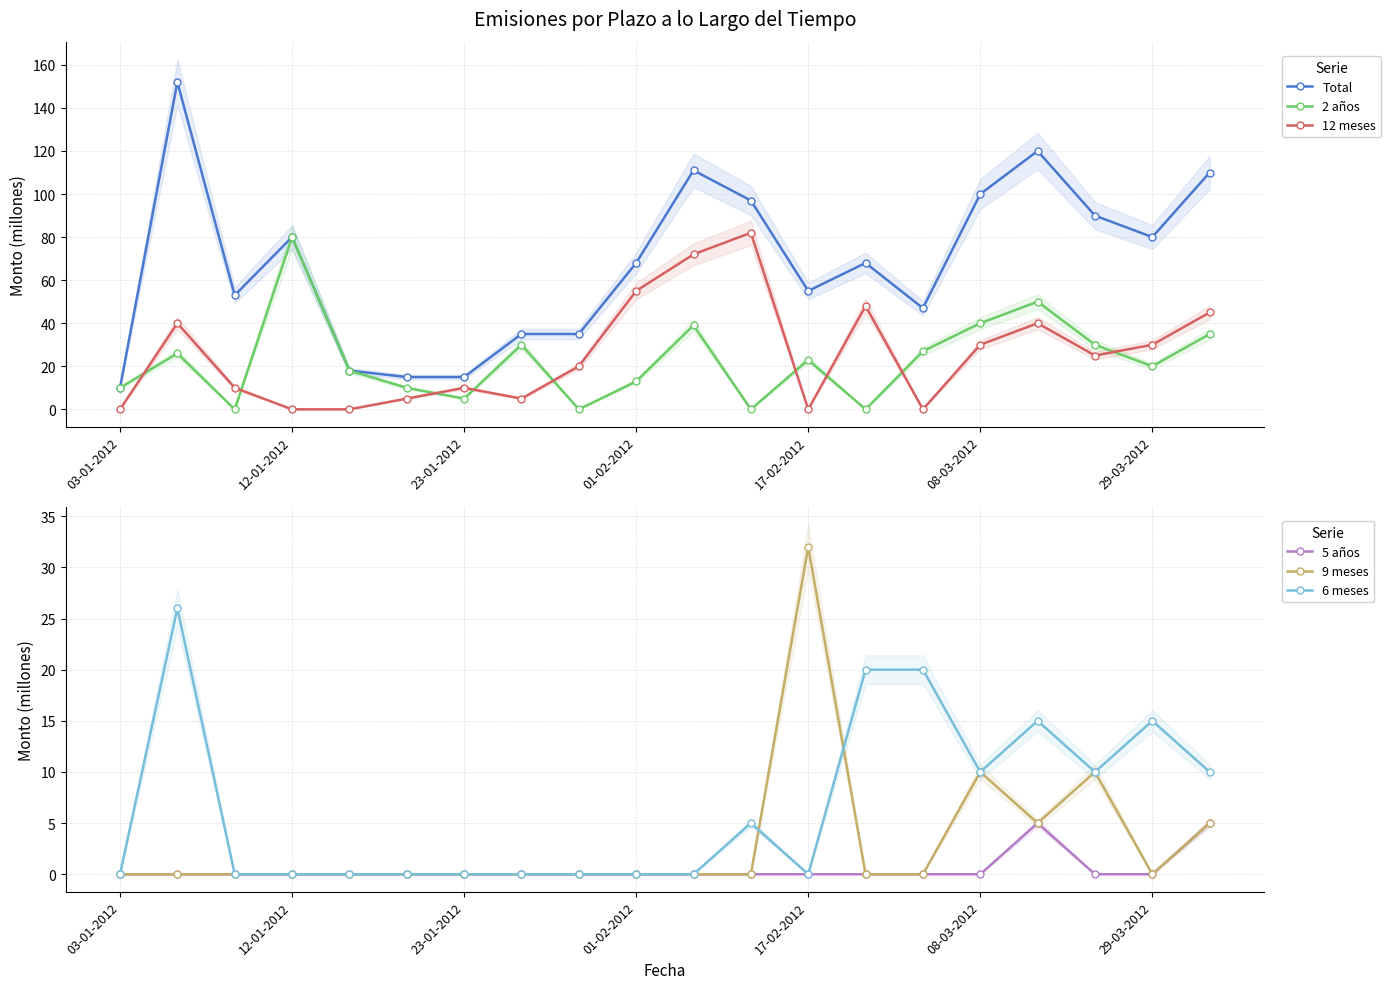

True or false: 6 meses and 5 años intersect in this chart.

False